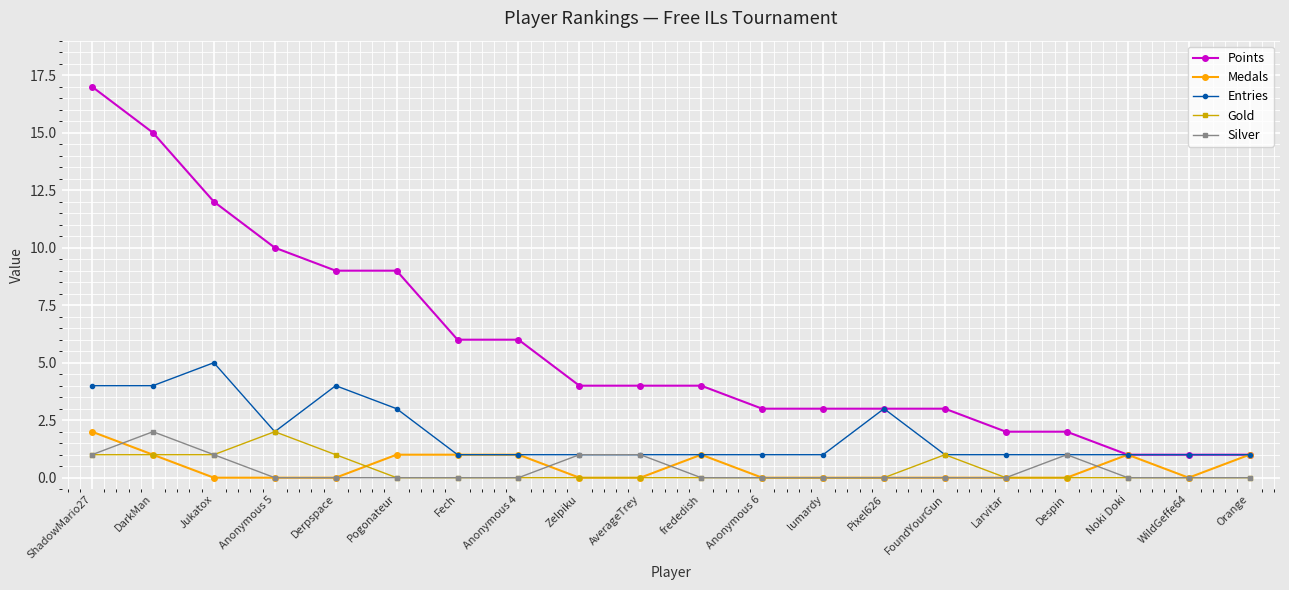

What position from the right is DarkMan?

19